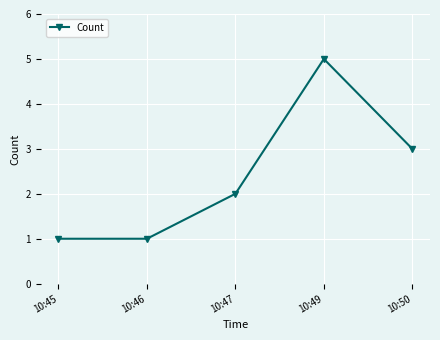

What is the difference between the maximum and minimum values?

4